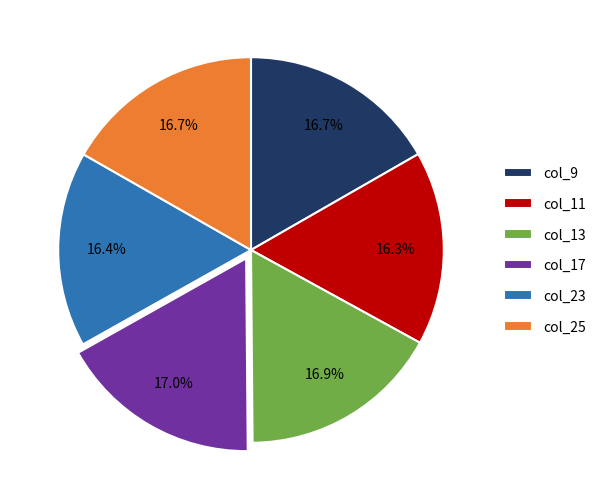

Approximately how many times larger is the value at col_9 compared to col_25?

1.0